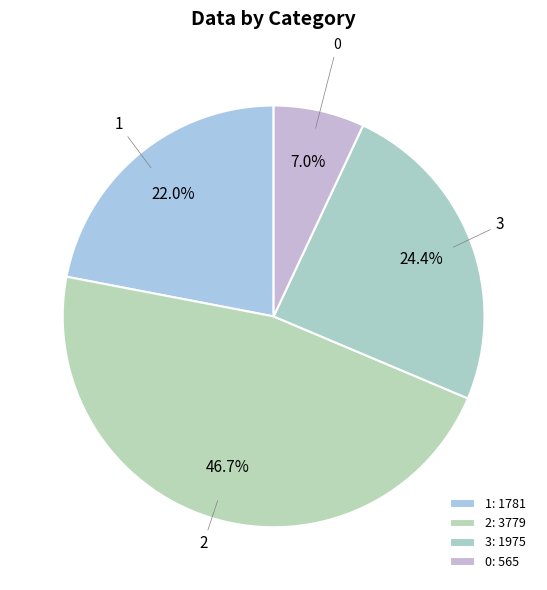

Rank the categories by value from highest to lowest.

2, 3, 1, 0